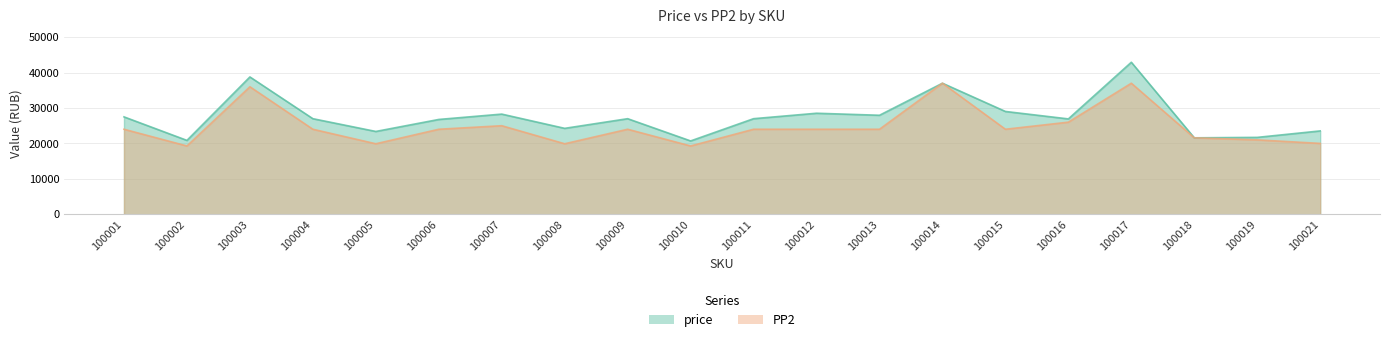

How many data points does each series have?

20